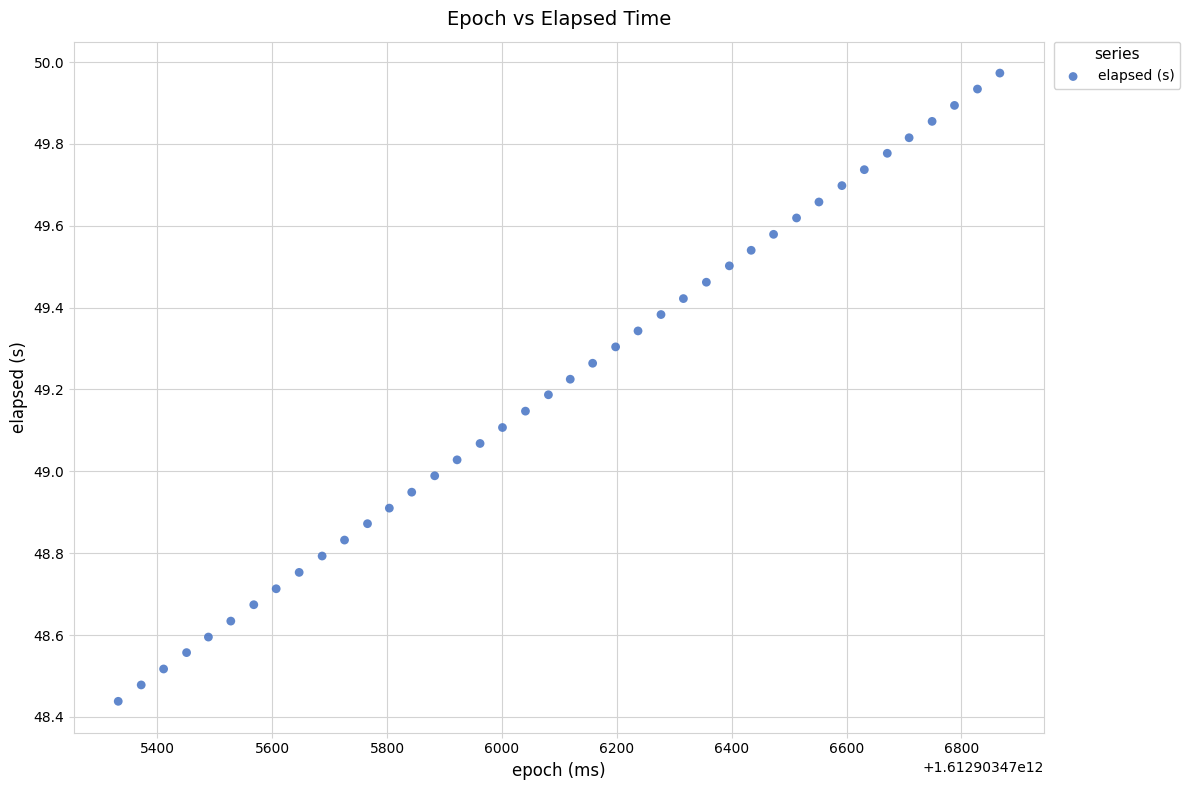

What is the range of X values (max minus min)?

1535.0